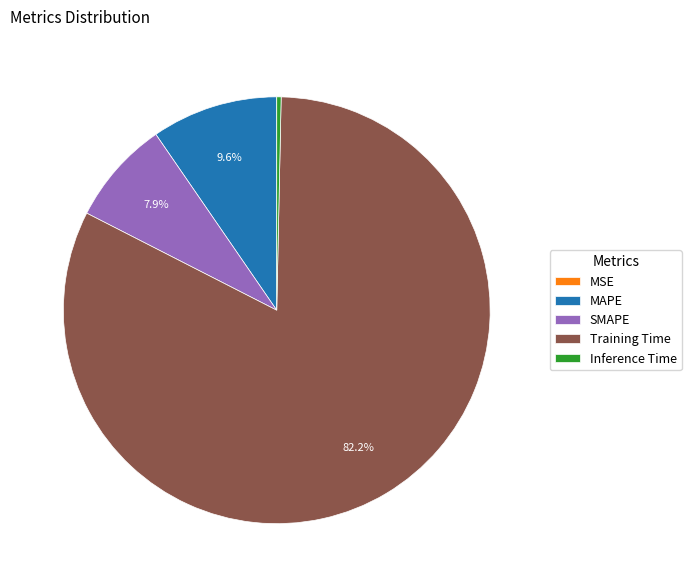

Is MAPE the majority of the pie?

No